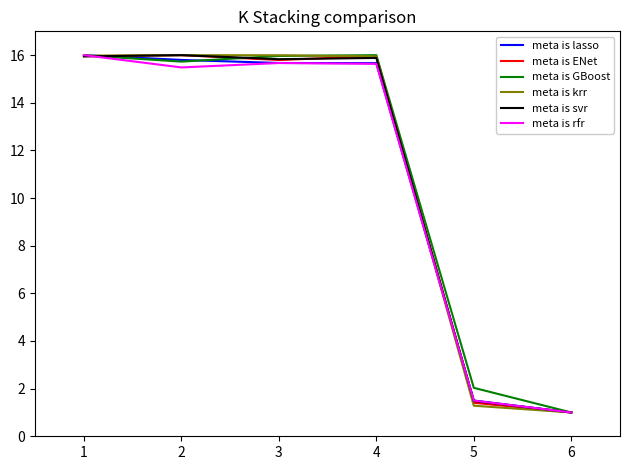

At which label is meta is rfr closest to 8?

5